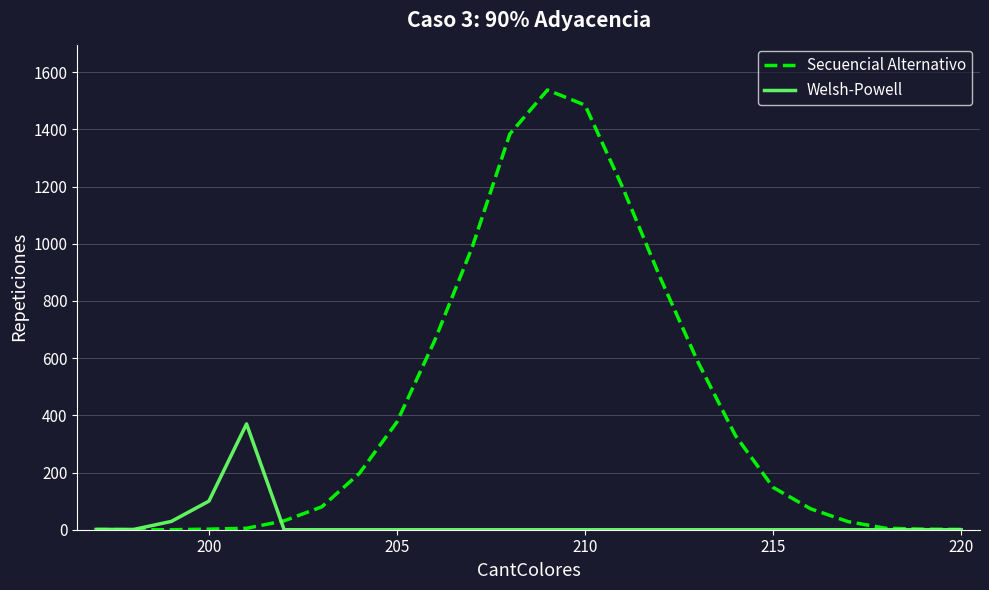

What is the highest value of the Secuencial Alternativo series?

1538